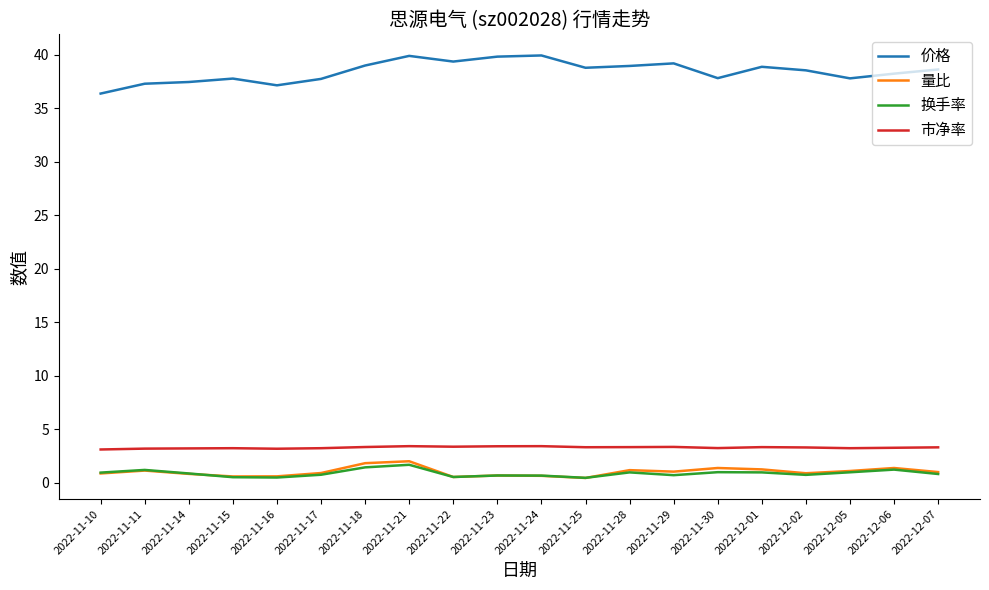

What are all the series names shown in the legend?

价格, 量比, 换手率, 市净率